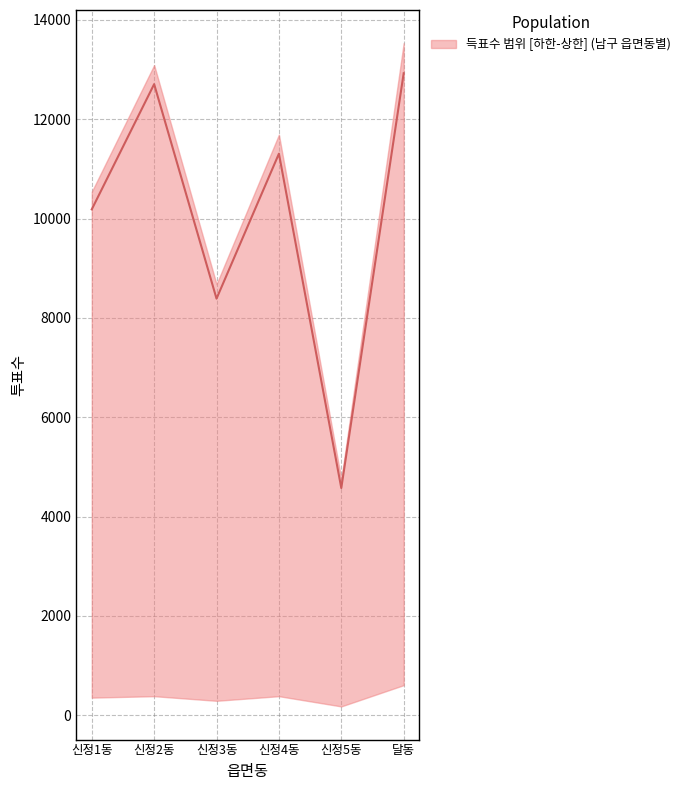

How many interior local peaks (higher than both neighbors) does the data have?

2